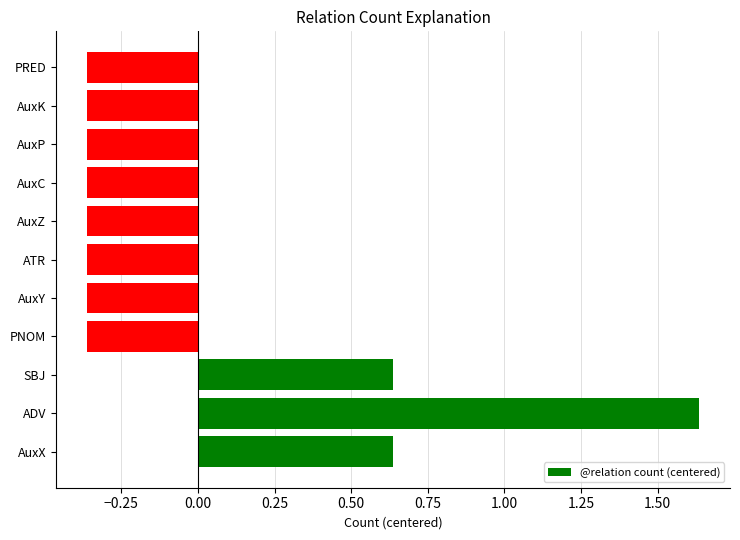

How many series are shown in this chart?

1